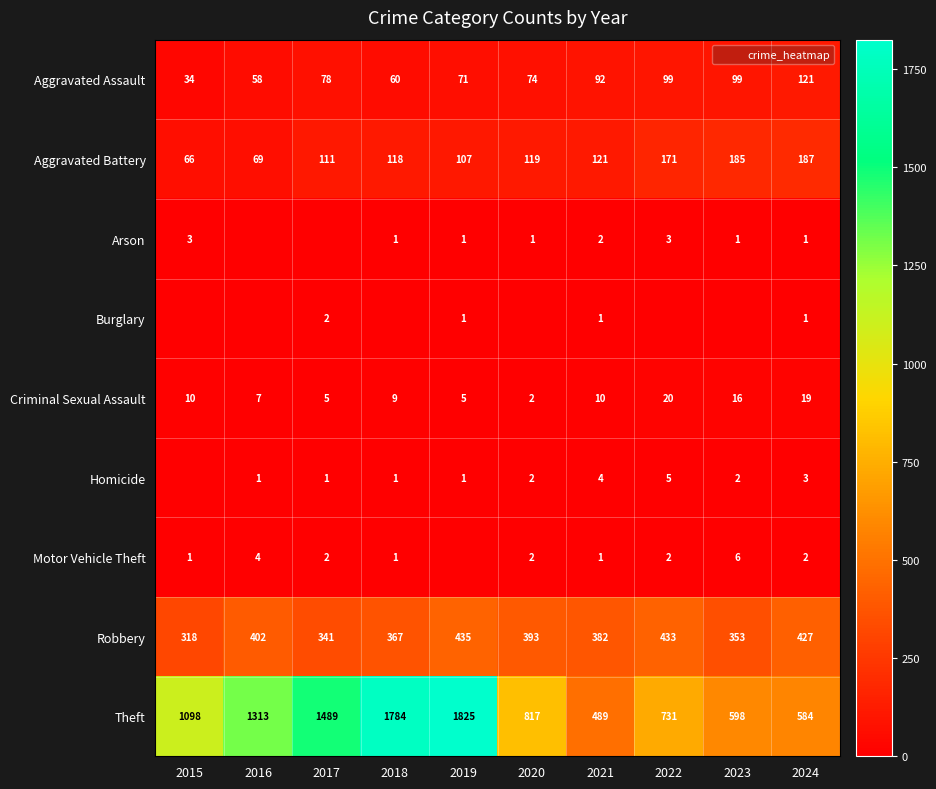

What is the difference between the maximum and second lowest values in the Homicide series?

4